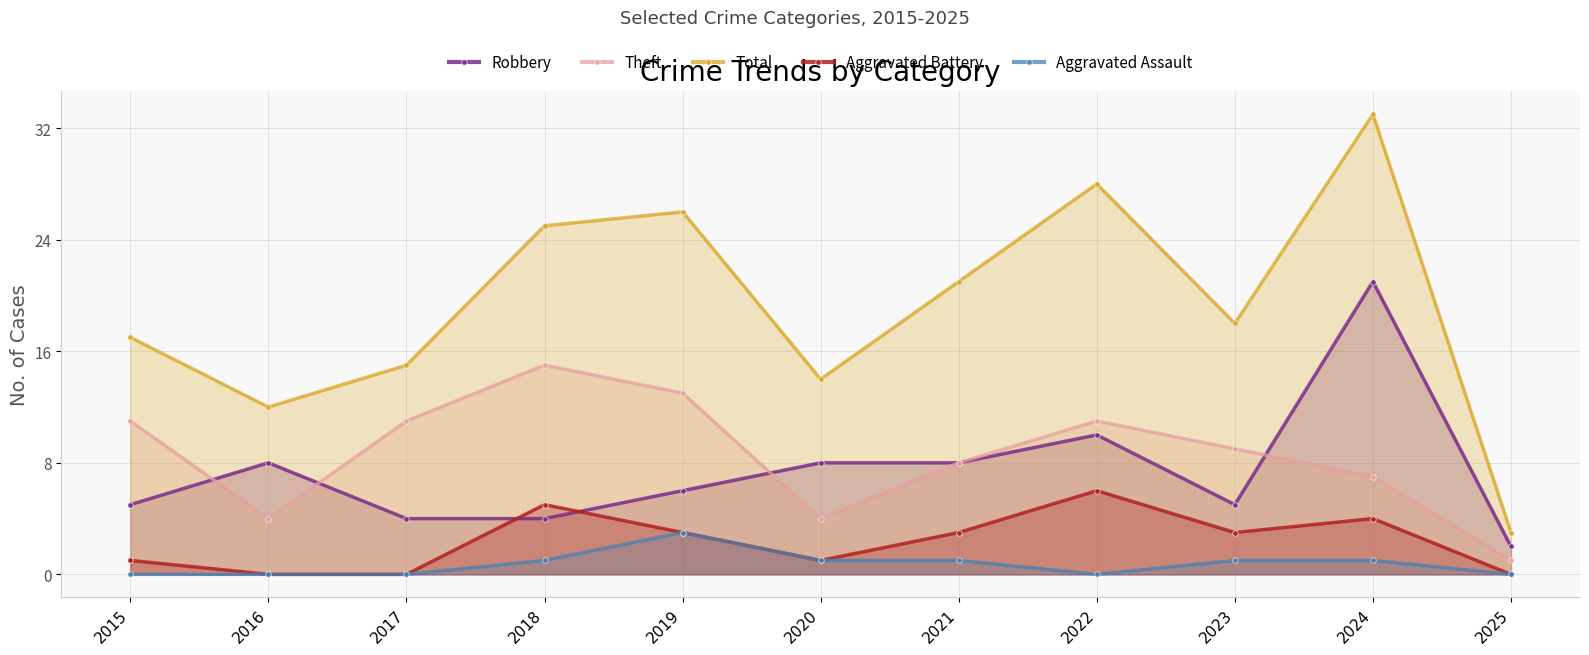

What value does the Total series have at 2021?

21